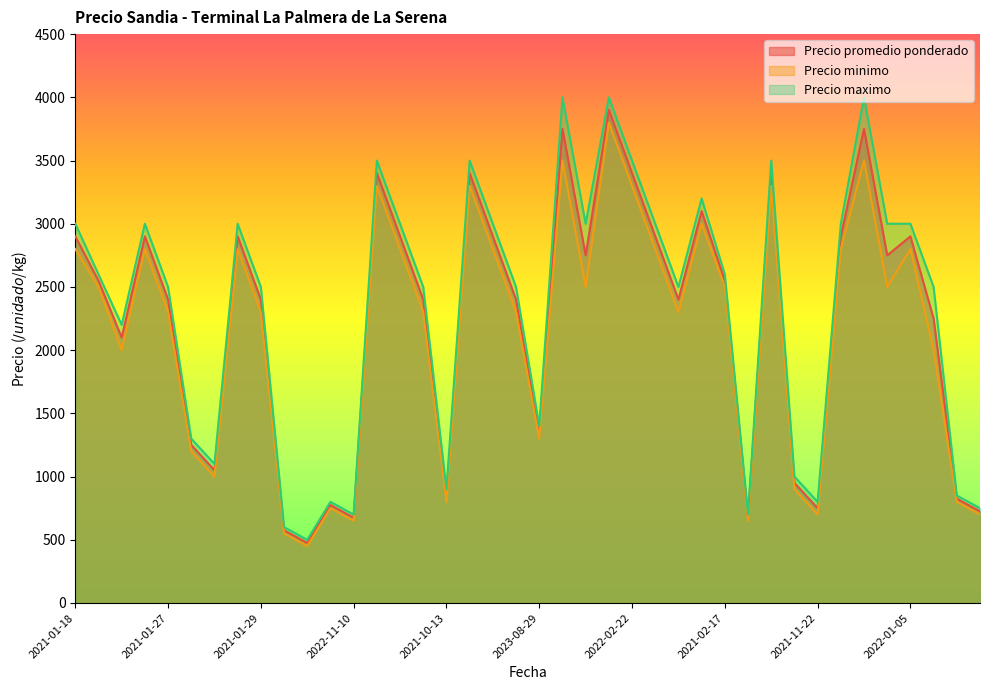

Which series has the largest range (max minus min)?

Precio maximo